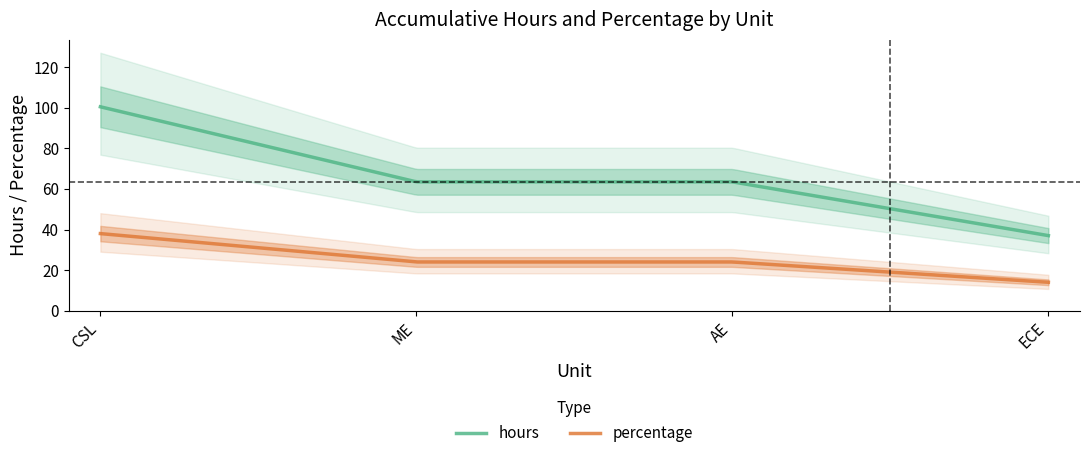

Rank the series at ECE from highest to lowest value.

hours, percentage